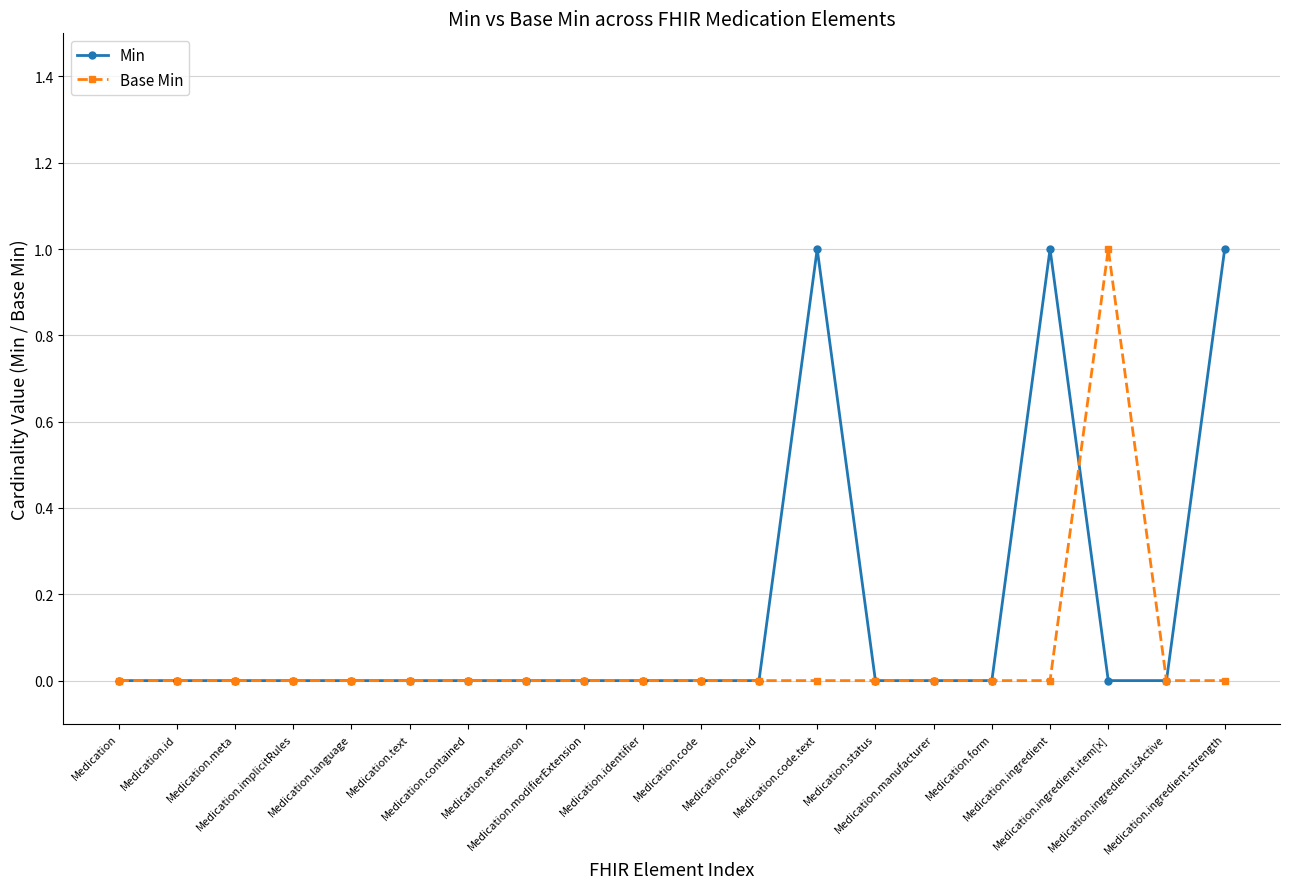

Rank the series by their average value, from highest to lowest.

Min, Base Min